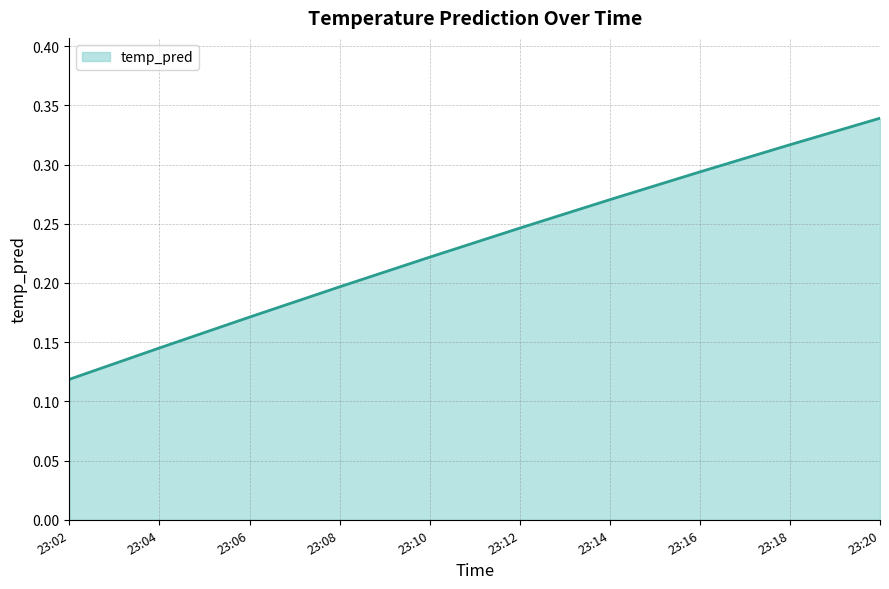

List the labels in order of value, smallest first.

23:02, 23:04, 23:06, 23:08, 23:10, 23:12, 23:14, 23:16, 23:18, 23:20